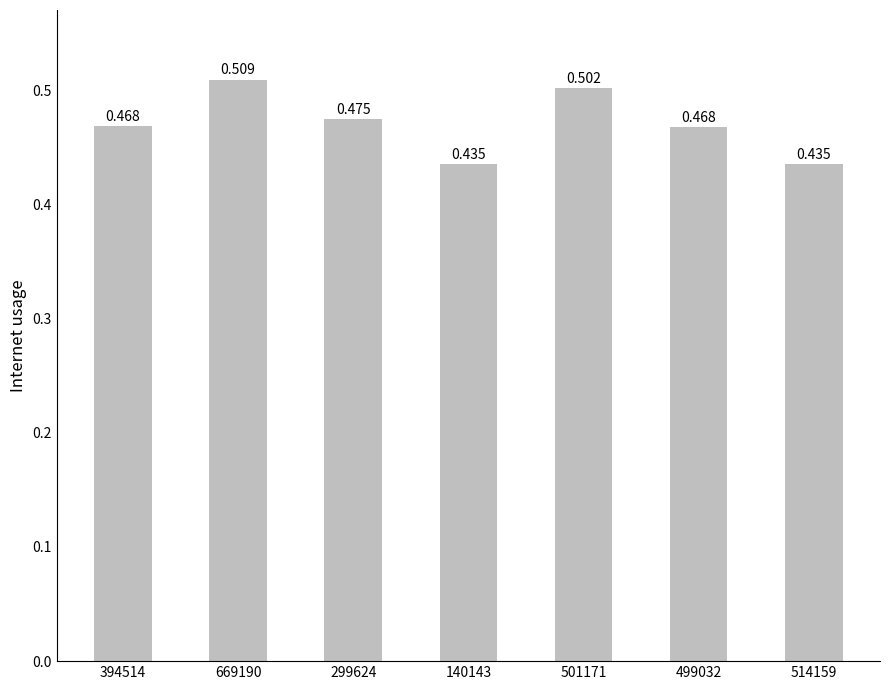

Reading left to right, what are all the values shown in this chart?

394514=0.5	669190=0.5	299624=0.5	140143=0.4	501171=0.5	499032=0.5	514159=0.4